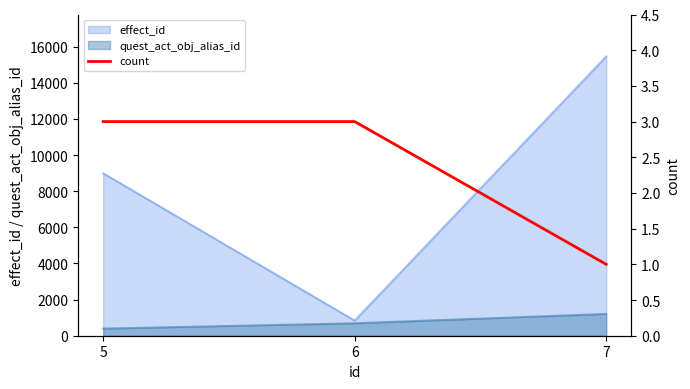

Does the chart have visible grid lines?

No